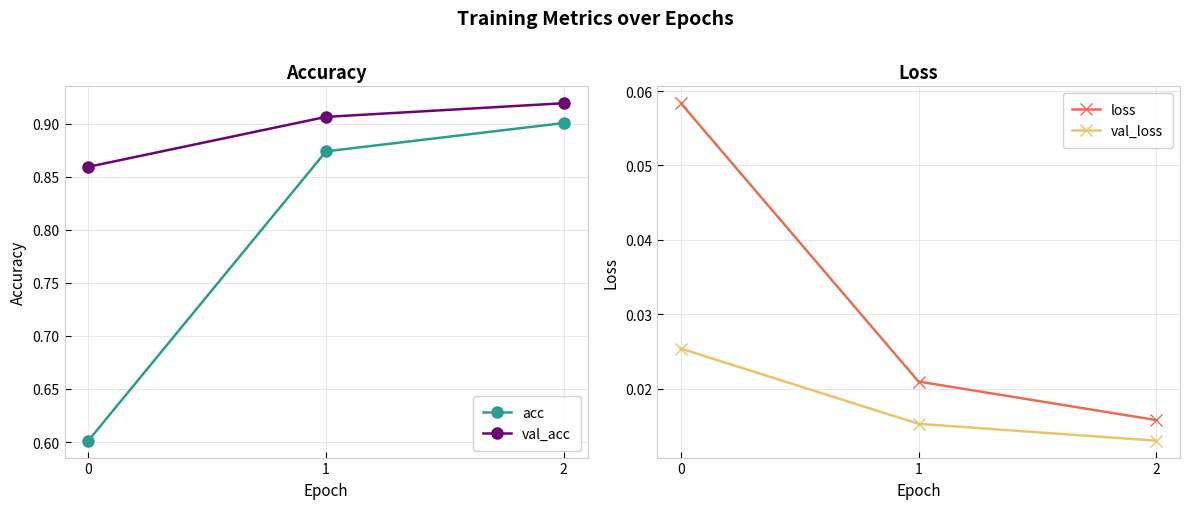

What is the total value across all series at 0?

1.5